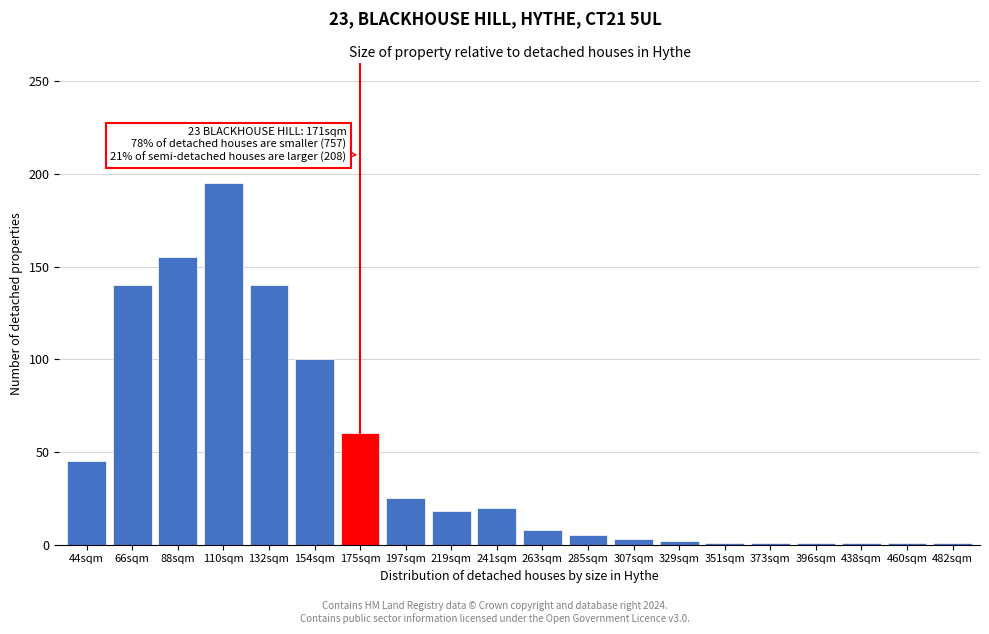

What is the sum of all values?

922